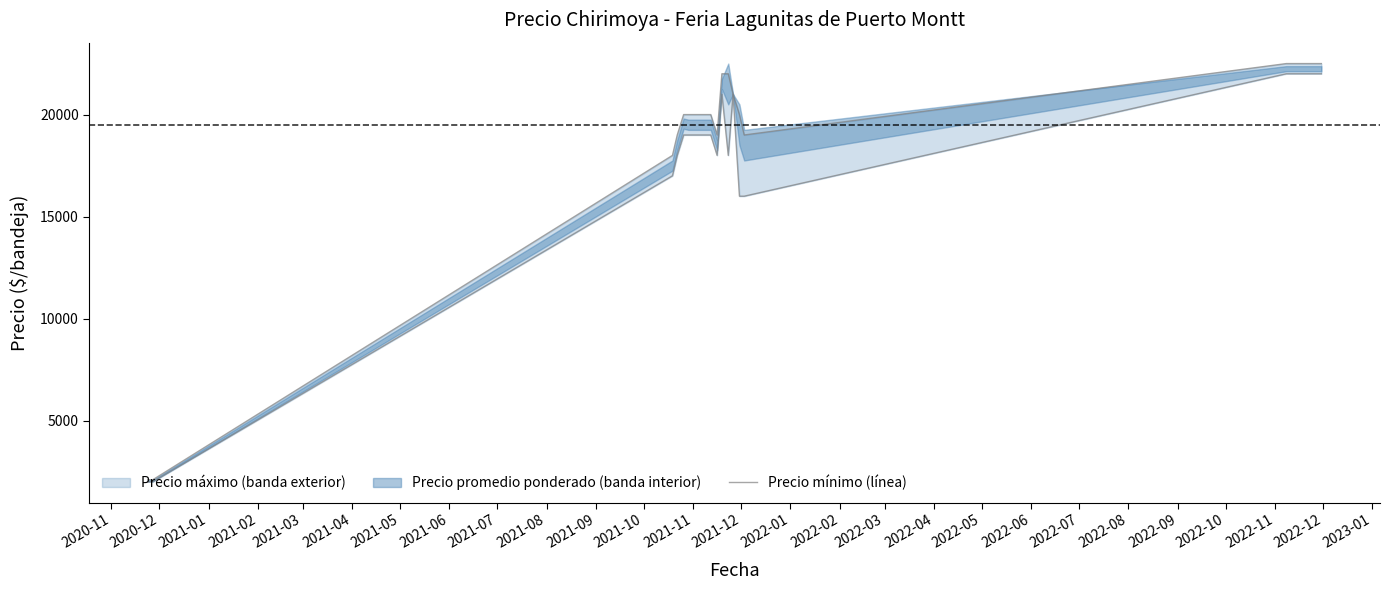

What is the label of the 11th point from the left?

2021-09